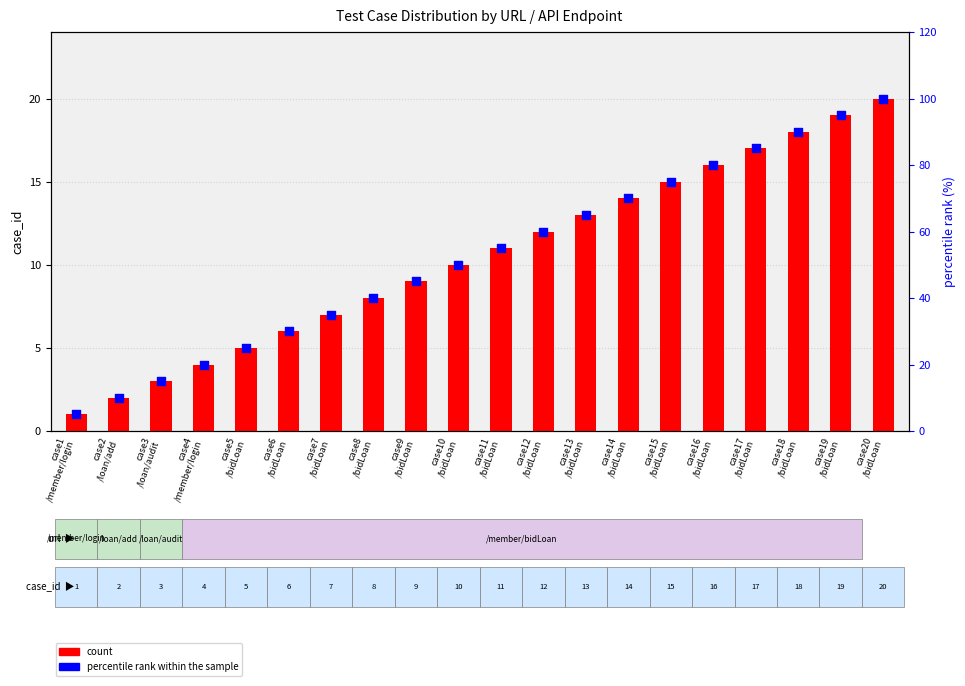

Which series has the largest Y range (max minus min)?

percentile rank within the sample